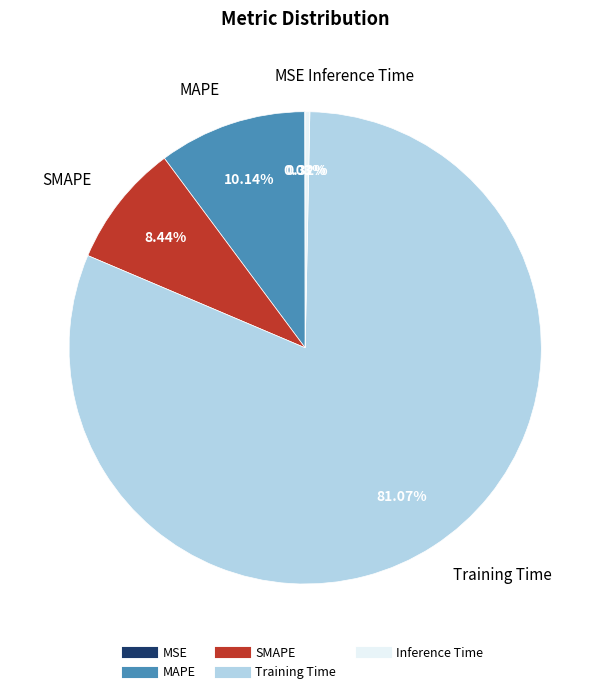

To the nearest percent, what portion does Training Time represent?

81%